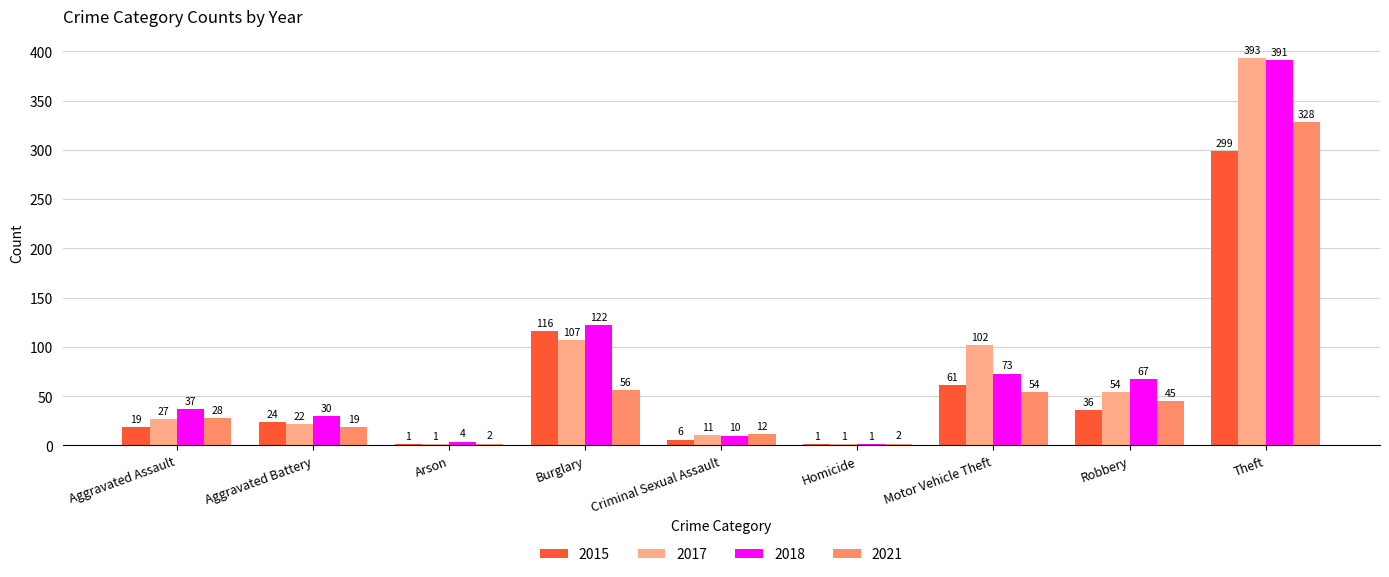

What is the sum of all 2015 values?

563